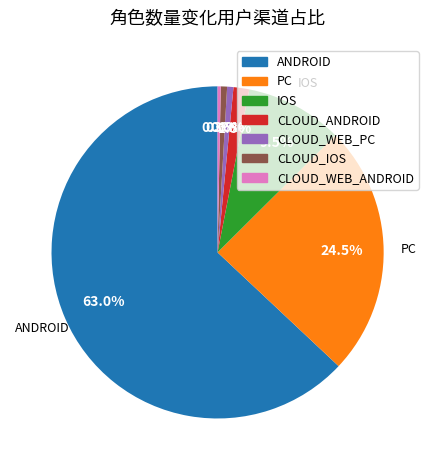

What percentage is the CLOUD_WEB_PC slice, to the nearest percent?

1%